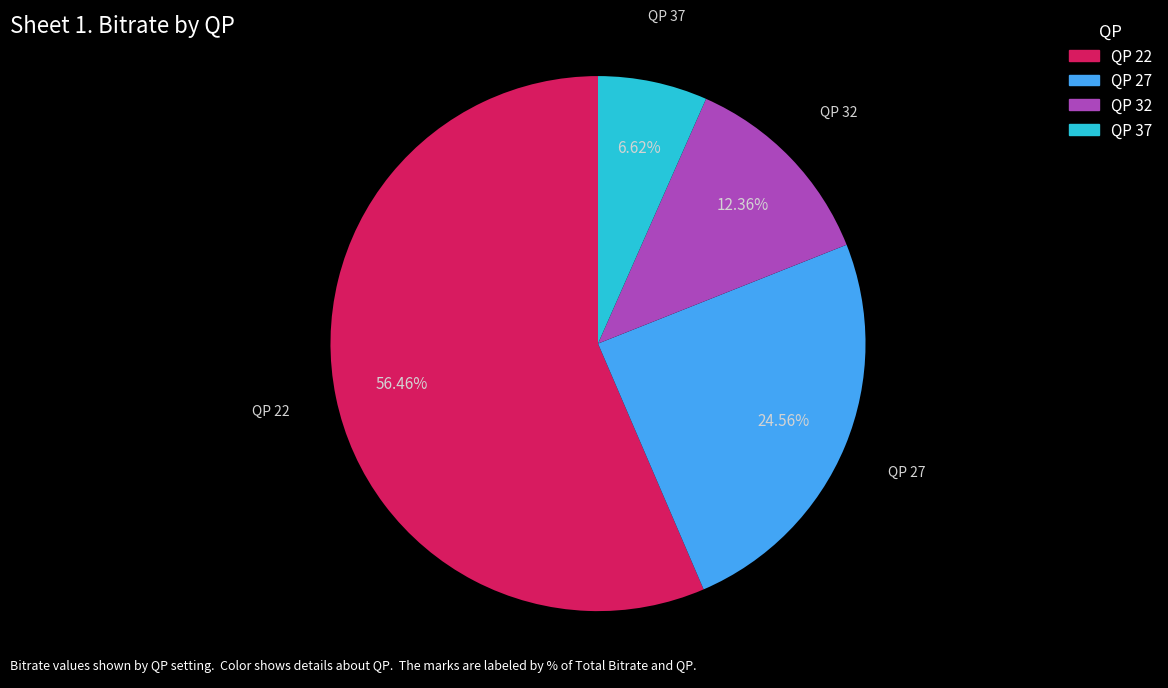

Does any single category account for the majority?

Yes